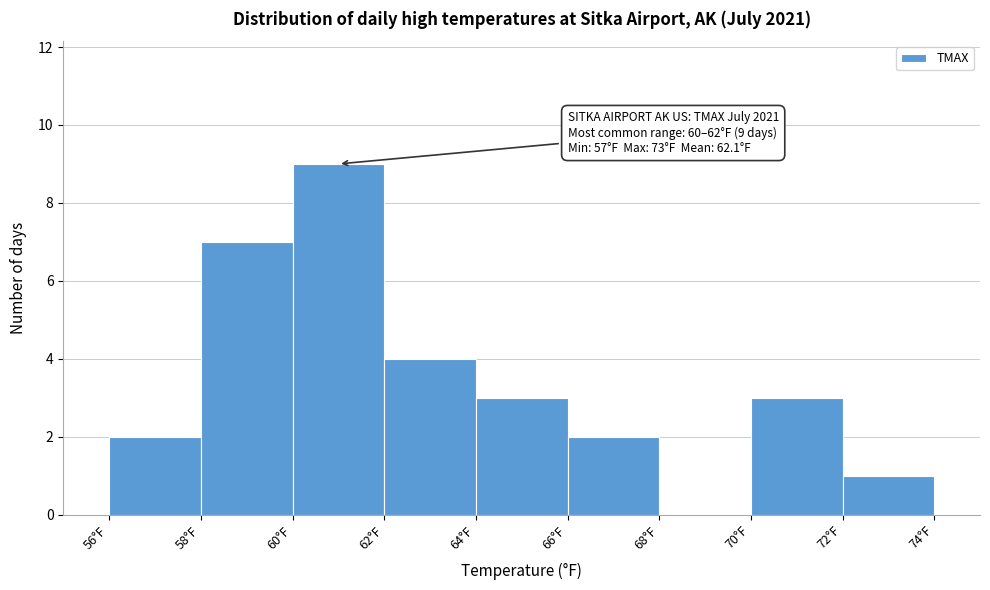

Which range on the x-axis has the tallest bar?

60 to 62